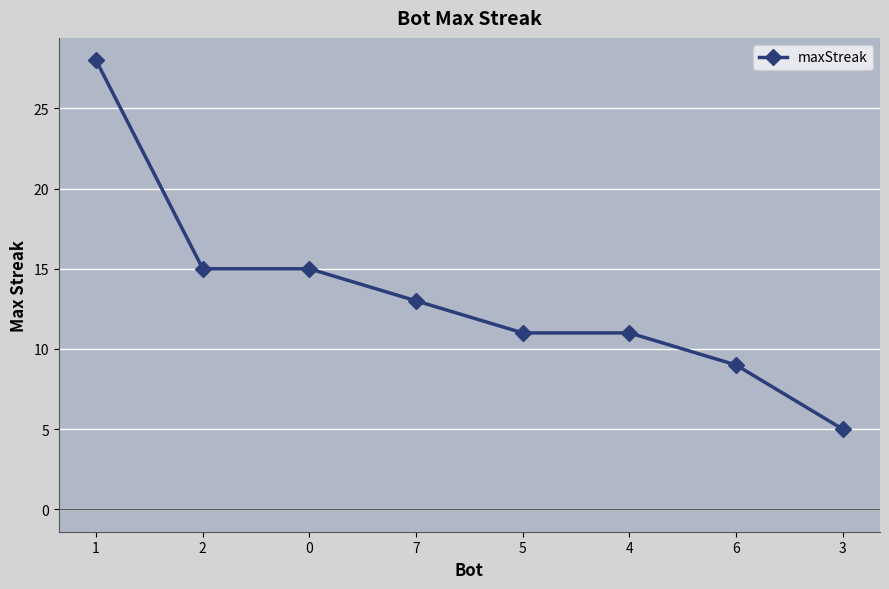

What is the label of the 8th point from the left?

3